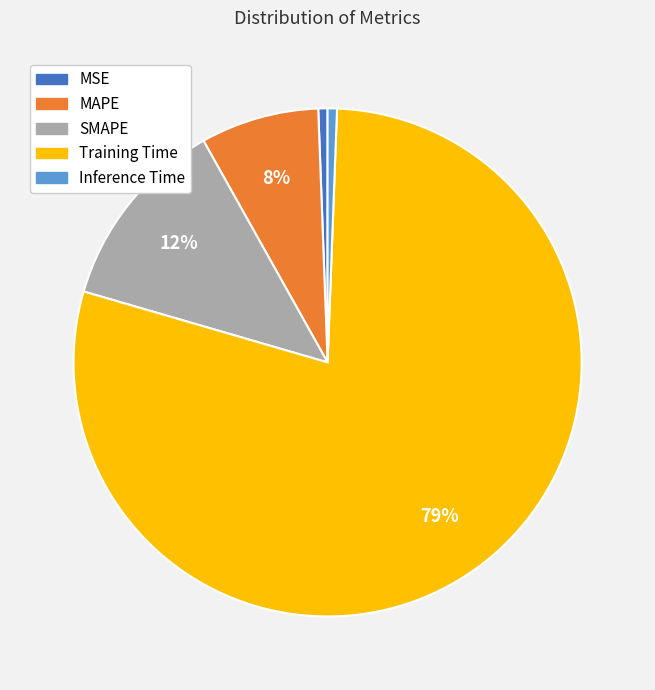

To the nearest percent, what is the average slice percentage?

20%